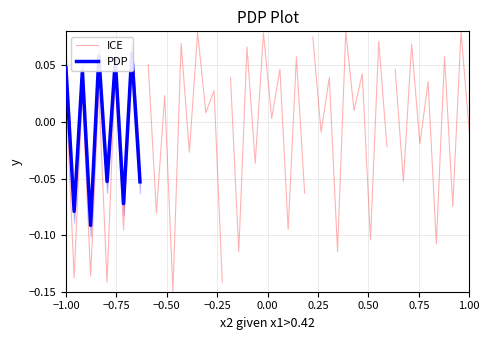

How many values in the PDP series exceed 0?

5